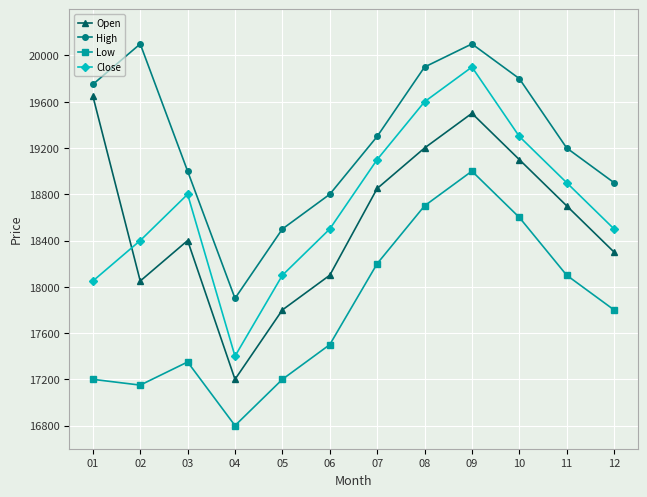

True or false: Low and High cross at least once.

False